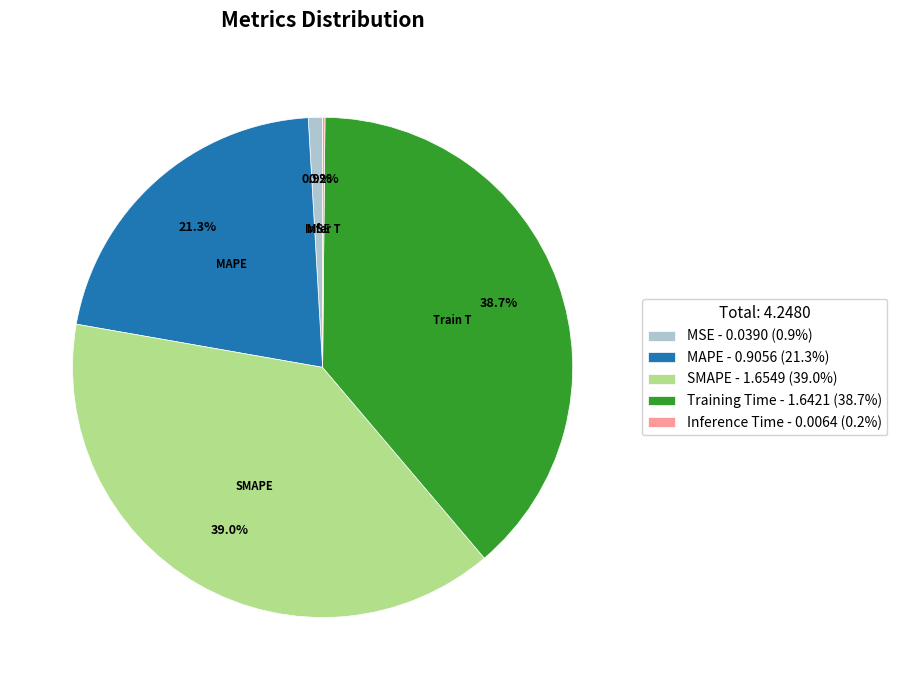

Does MAPE account for over 50% of the chart?

No